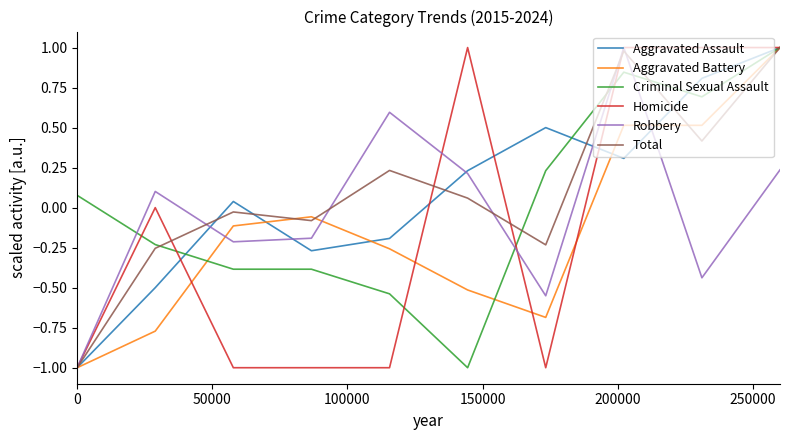

What is the minimum value shown in the chart?

-1.0